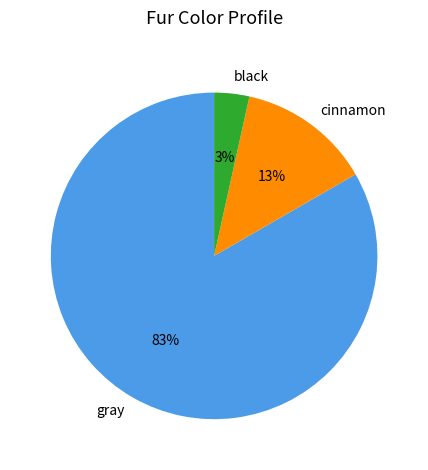

Which slice is the smallest?

black